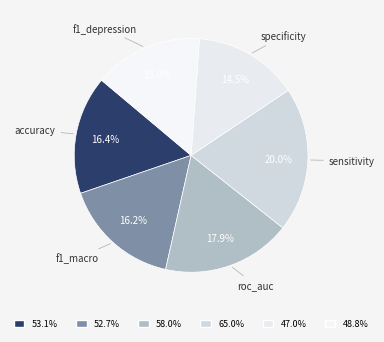

Rank the categories by value from highest to lowest.

sensitivity, roc_auc, accuracy, f1_macro, f1_depression, specificity